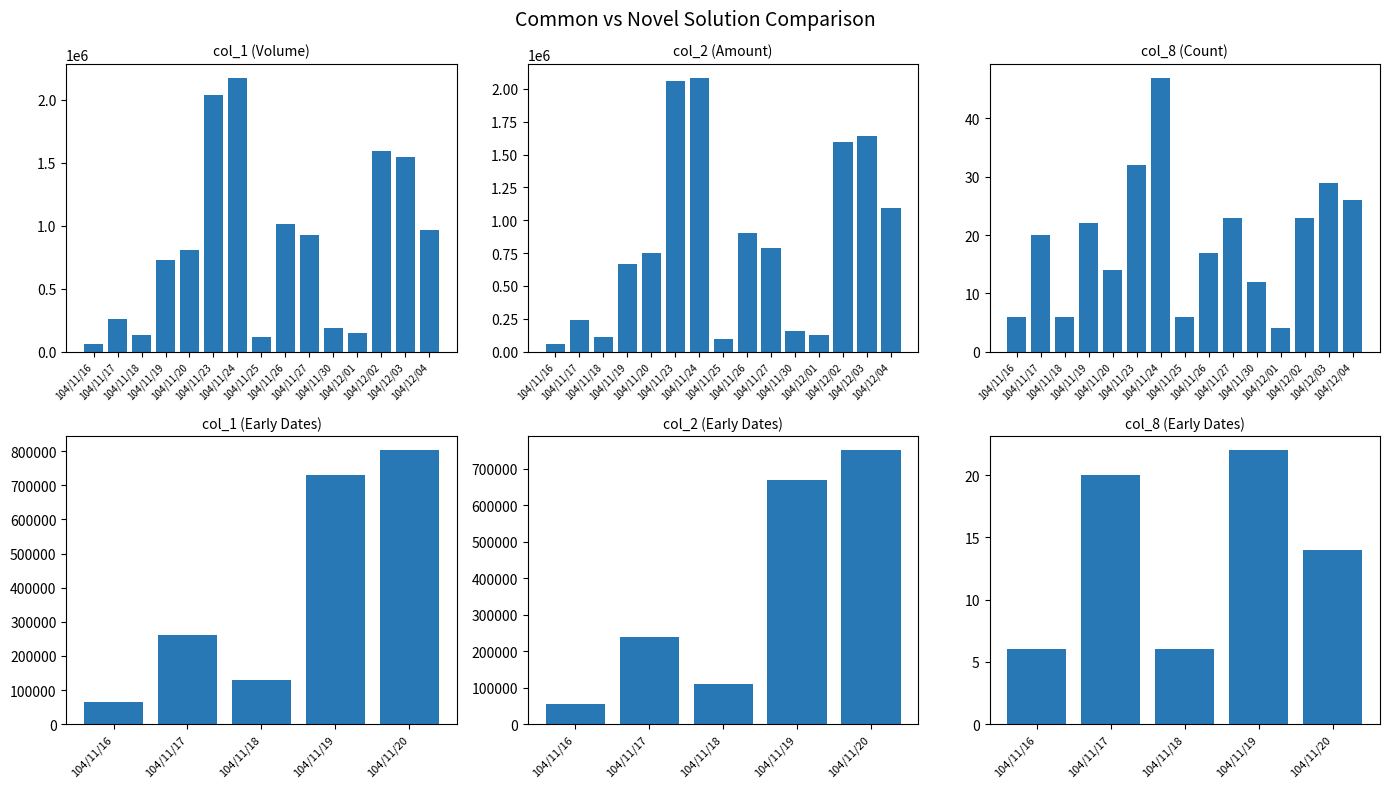

At how many categories does at least one series exceed 73109?

4